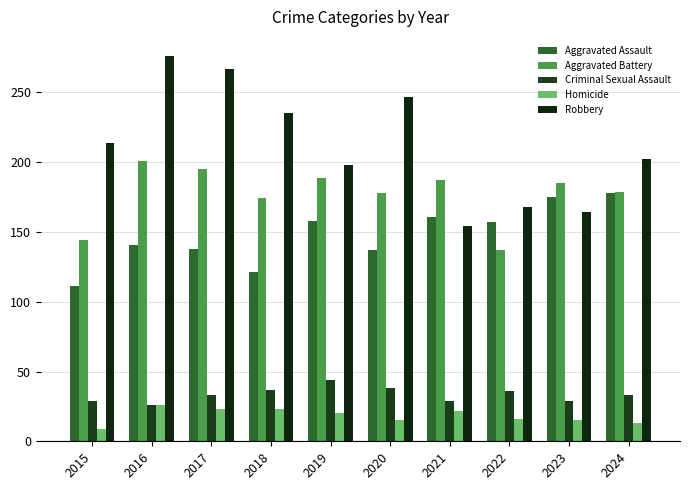

What is the value of the Aggravated Assault bar at the 2nd from the left?

141